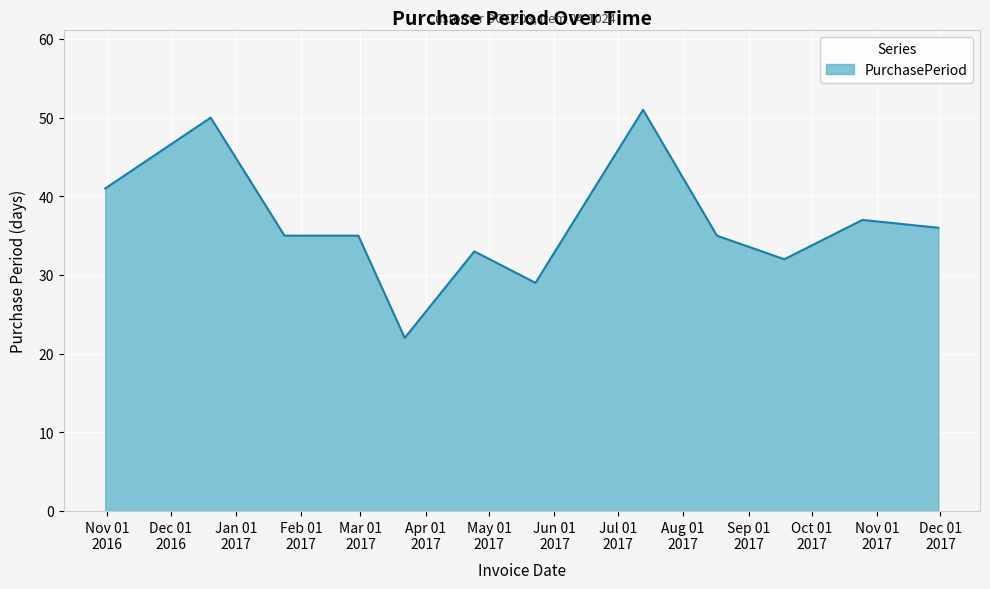

What is the greatest value displayed?

51